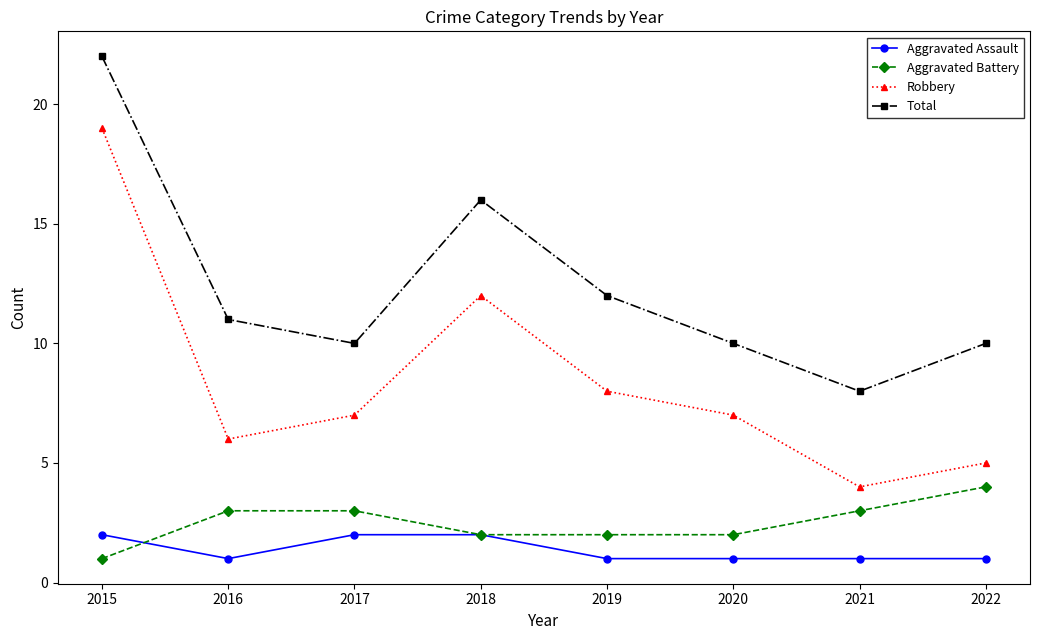

Where is Total nearest to the value 15?

2018